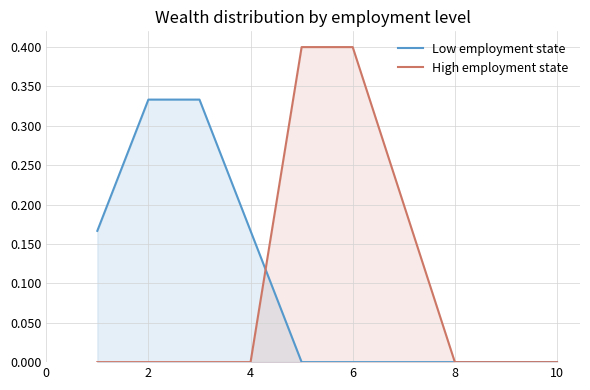

Rank the series by their maximum value, from highest to lowest.

High employment state, Low employment state